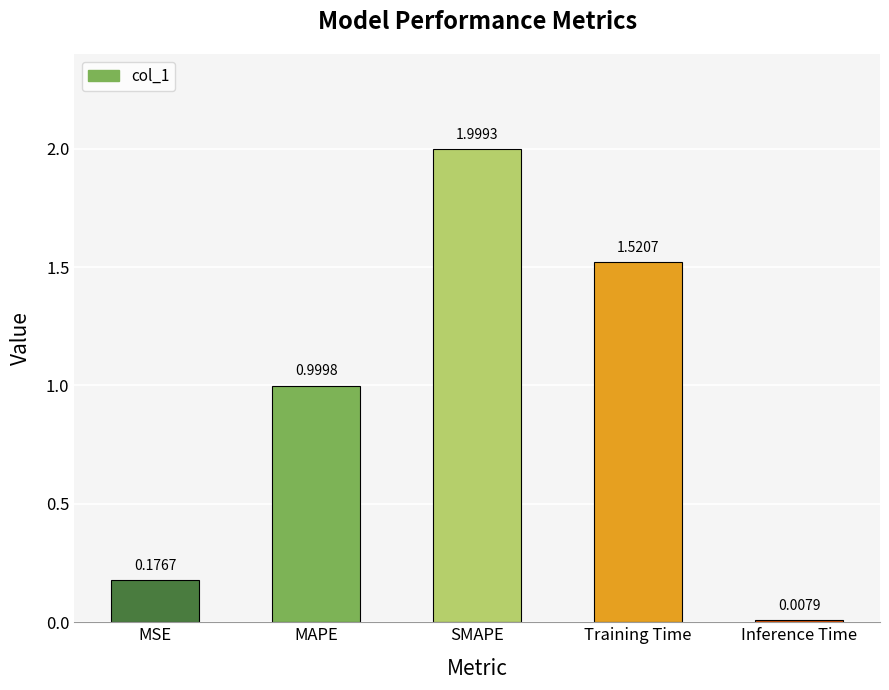

What is the change in value from SMAPE to Training Time?

-0.5